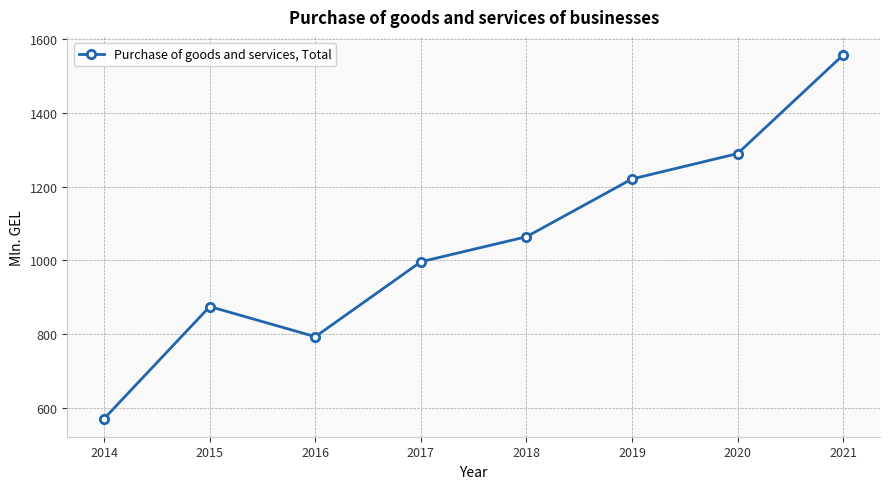

The value at 2016 is 1216.0. True or false?

False